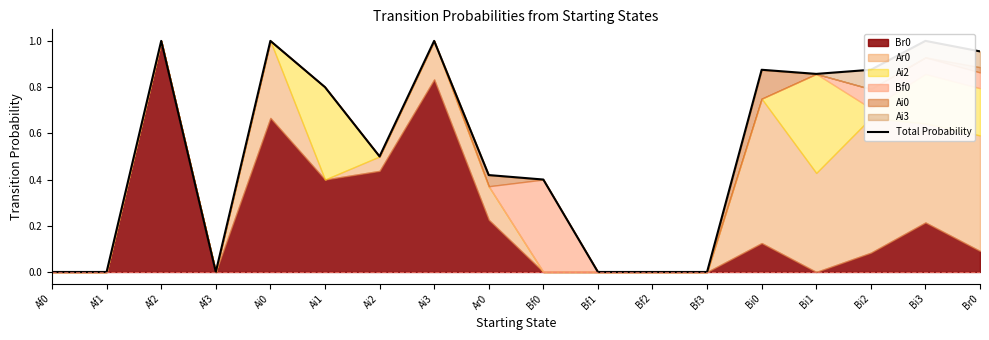

Reading left to right, extract all data points from this chart.

Af0=0.0	Af1=0.0	Af2=1.0	Af3=0.0	Ai0=1.0	Ai1=0.8	Ai2=0.5	Ai3=1.0	Ar0=0.4	Bf0=0.4	Bf1=0.0	Bf2=0.0	Bf3=0.0	Bi0=0.9	Bi1=0.9	Bi2=0.9	Bi3=1.0	Br0=1.0